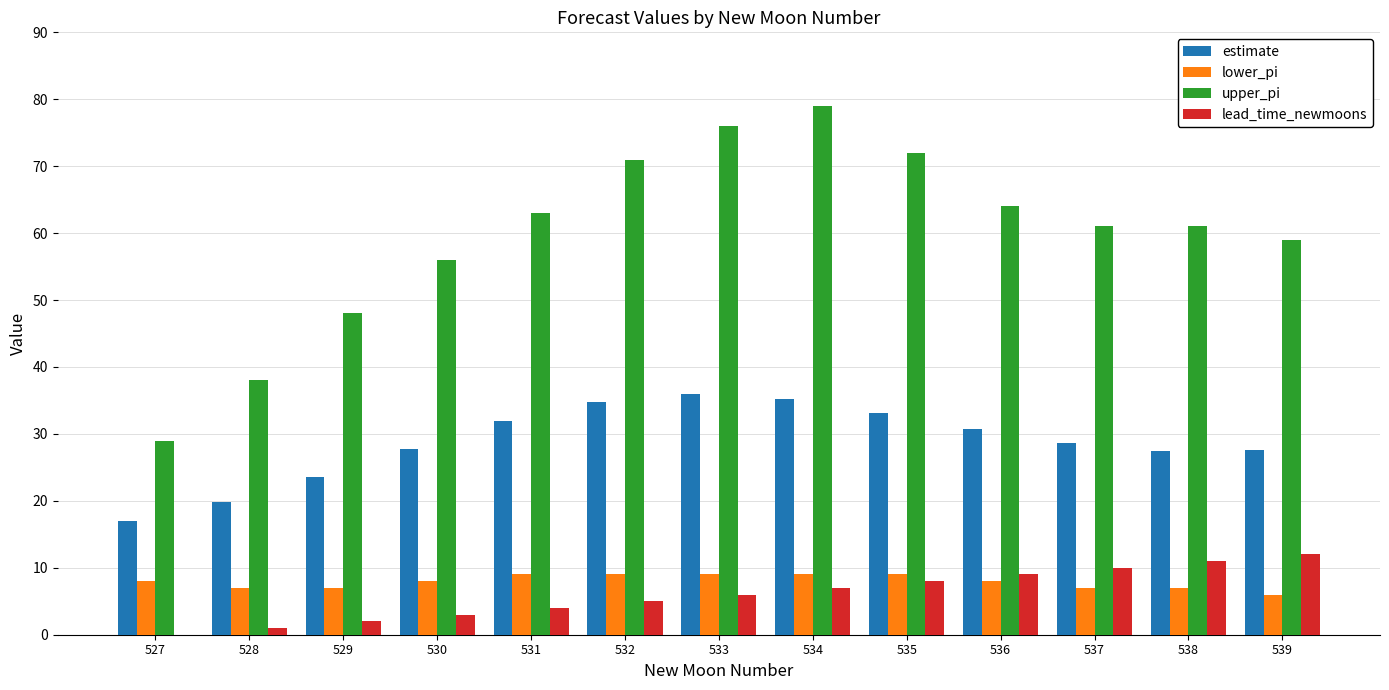

The lower_pi series shows 10.5 at 539. True or false?

False